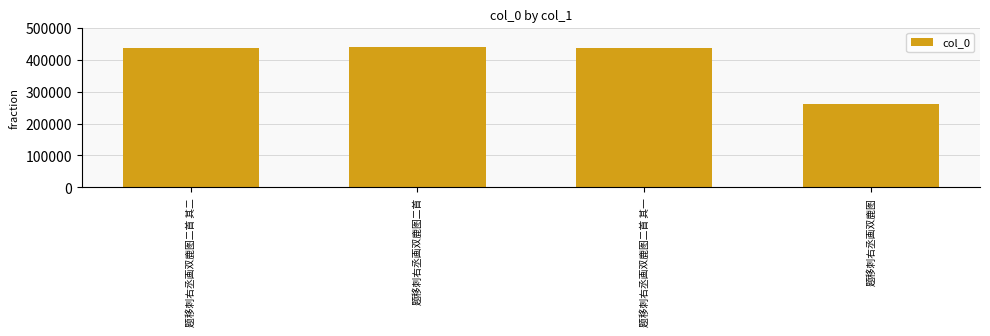

What is the value of the 3rd bar from the left?

437649